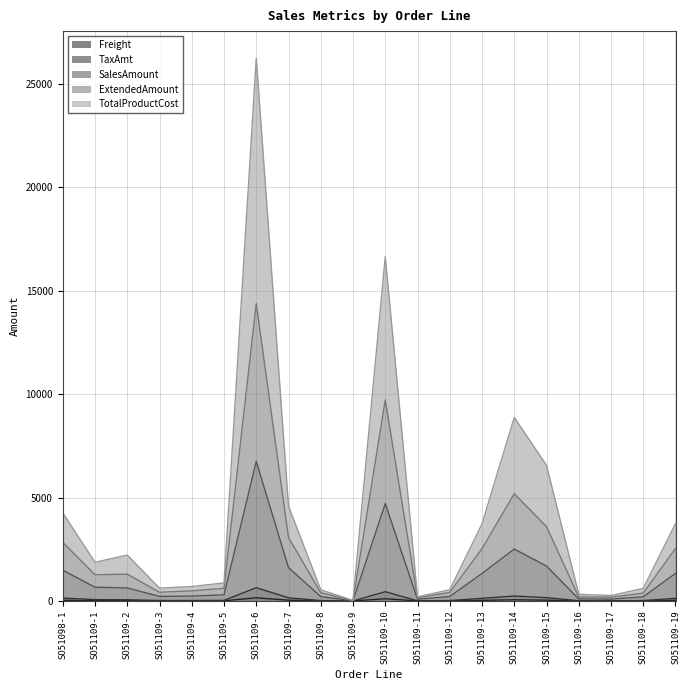

At which label does TaxAmt first exceed 59?

SO51098-1